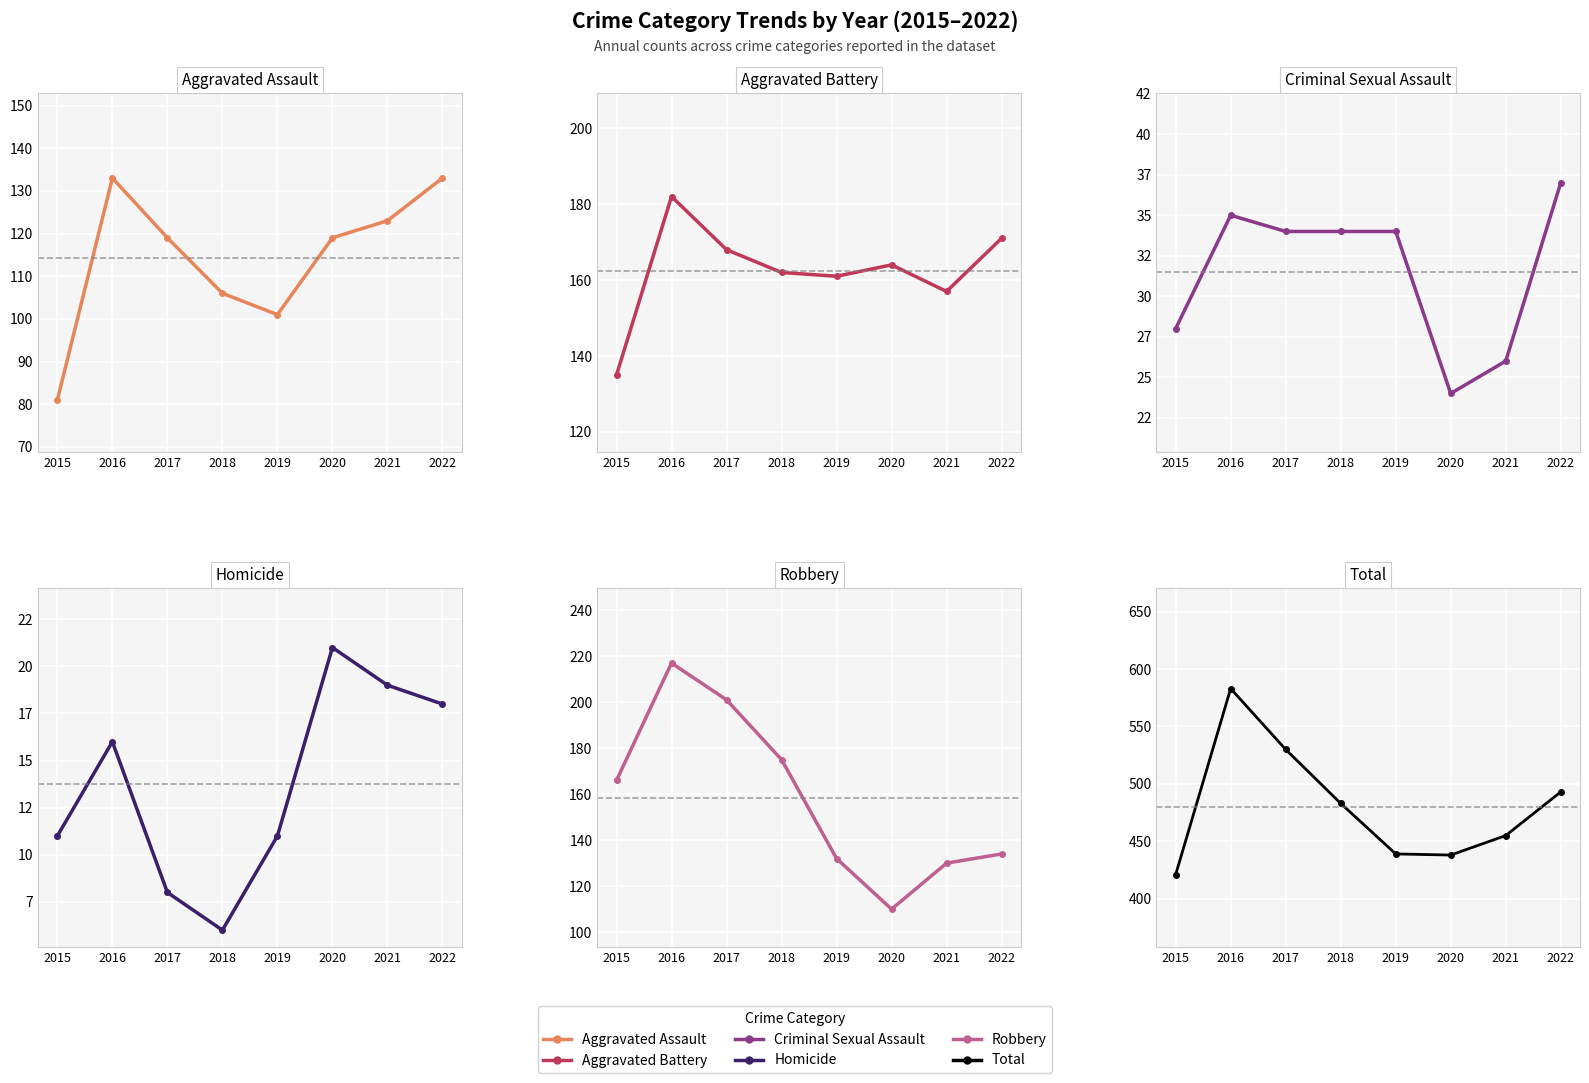

Read the Robbery value at 2017, to the nearest 5.

200